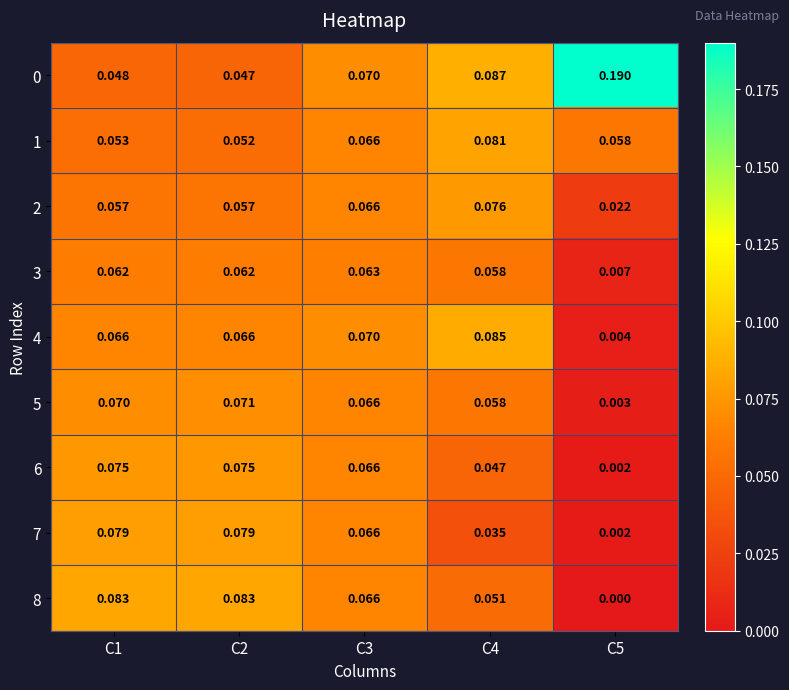

Is the value of 1 at C2 greater than the value of 6 at C2?

No